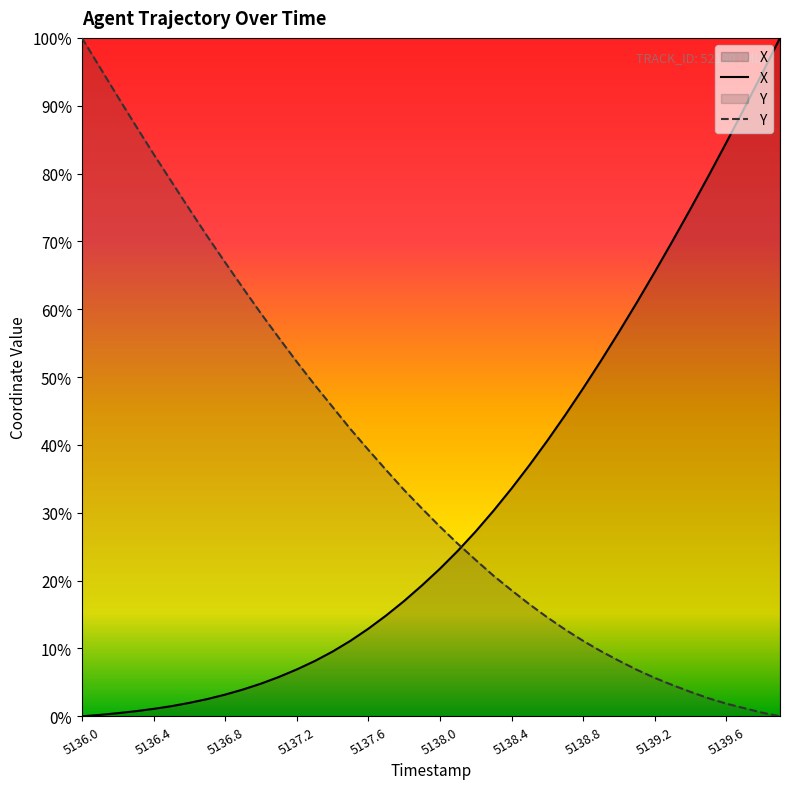

Reading left to right, transcribe all the data shown in this chart.

X: 0.0	0.0	0.0	0.0	0.0	0.0	0.0	0.0	0.0	0.0	0.0	0.1	0.1	0.1	0.1	0.1	0.1	0.1	0.2	0.2	0.2	0.2	0.3	0.3	0.3	0.4	0.4	0.4	0.5	0.5	0.6	0.6	0.7	0.7	0.7	0.8	0.8	0.9	0.9	1.0
Y: 1.0	1.0	0.9	0.9	0.8	0.8	0.7	0.7	0.7	0.6	0.6	0.6	0.5	0.5	0.5	0.4	0.4	0.4	0.3	0.3	0.3	0.3	0.2	0.2	0.2	0.2	0.1	0.1	0.1	0.1	0.1	0.1	0.1	0.0	0.0	0.0	0.0	0.0	0.0	0.0